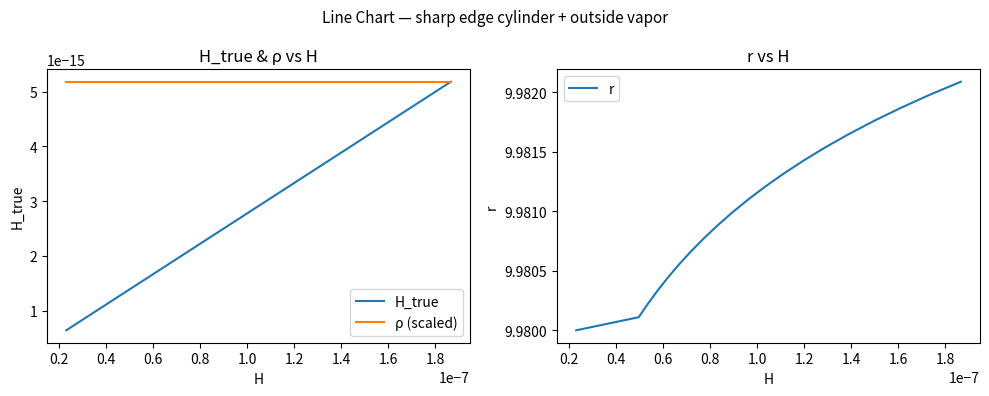

True or false: ρ (scaled) and r intersect in this chart.

False